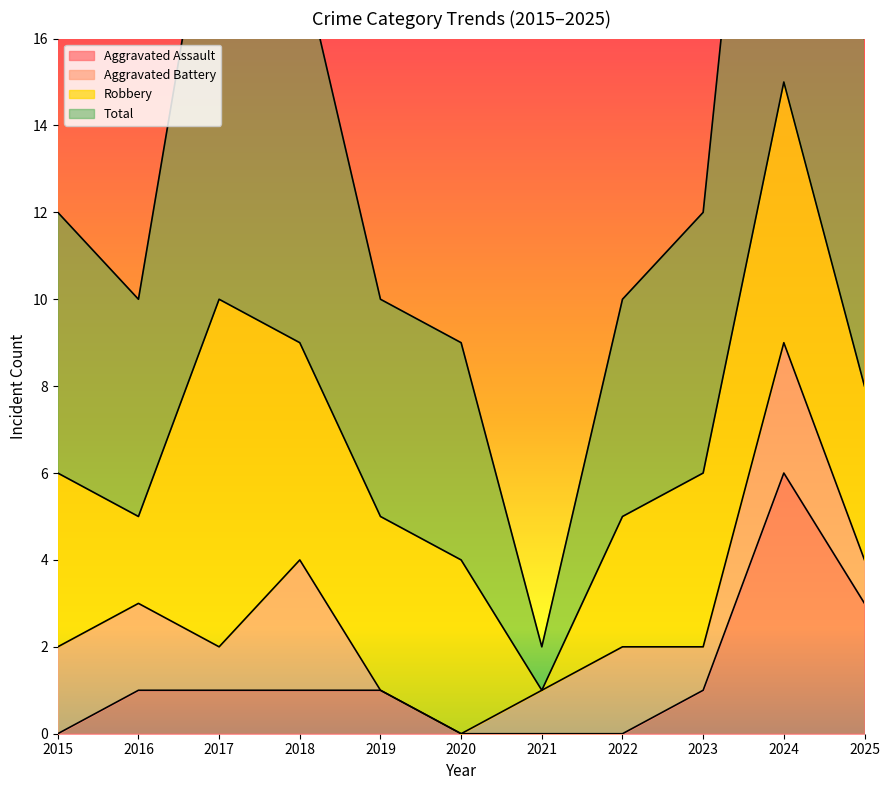

True or false: Aggravated Assault has a value of 1 at 2025.

False